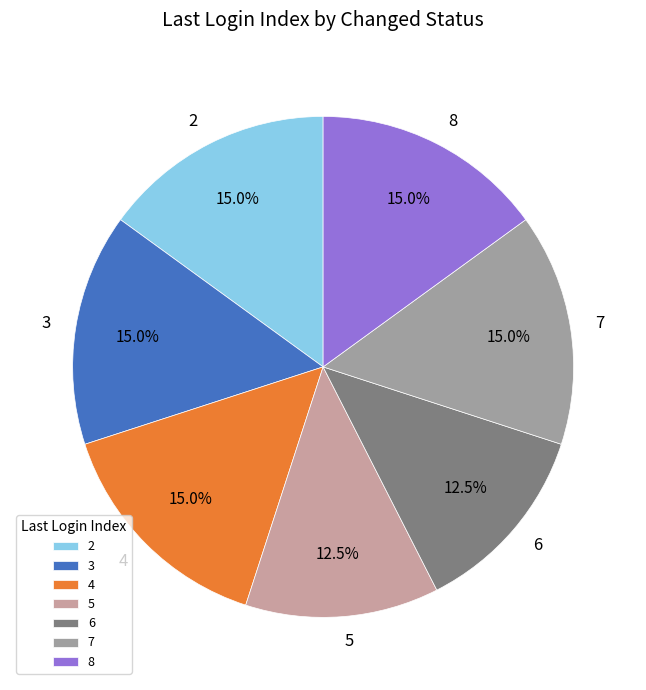

What is the ratio of the value at 2 to the value at 6?

1.2